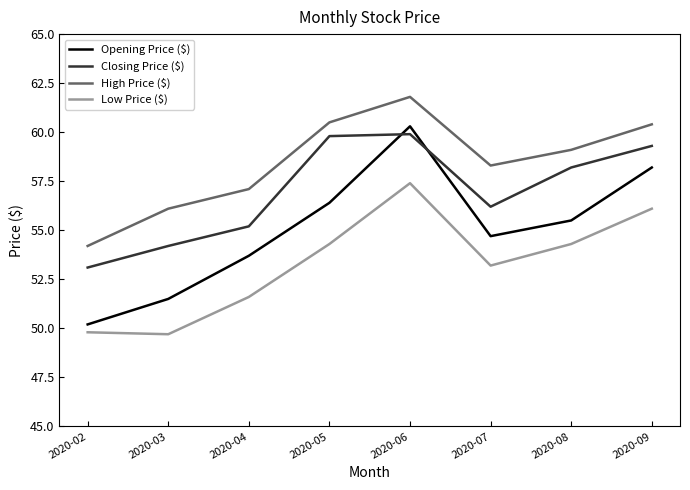

What is the difference between the second highest and second lowest values in the Opening Price ($) series?

6.7